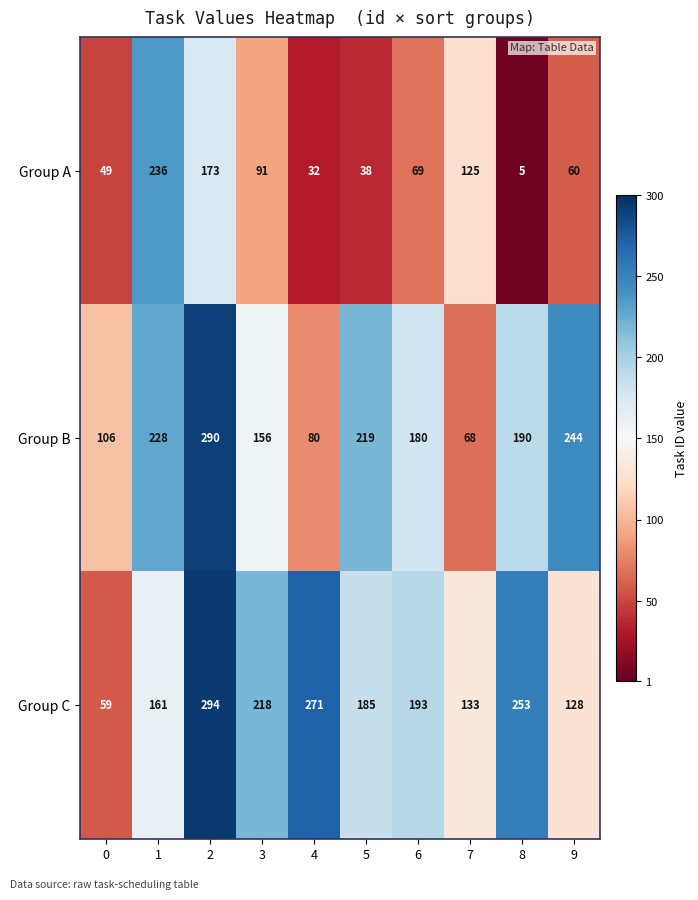

Between 1 and 9, which series saw the biggest shift?

Group A